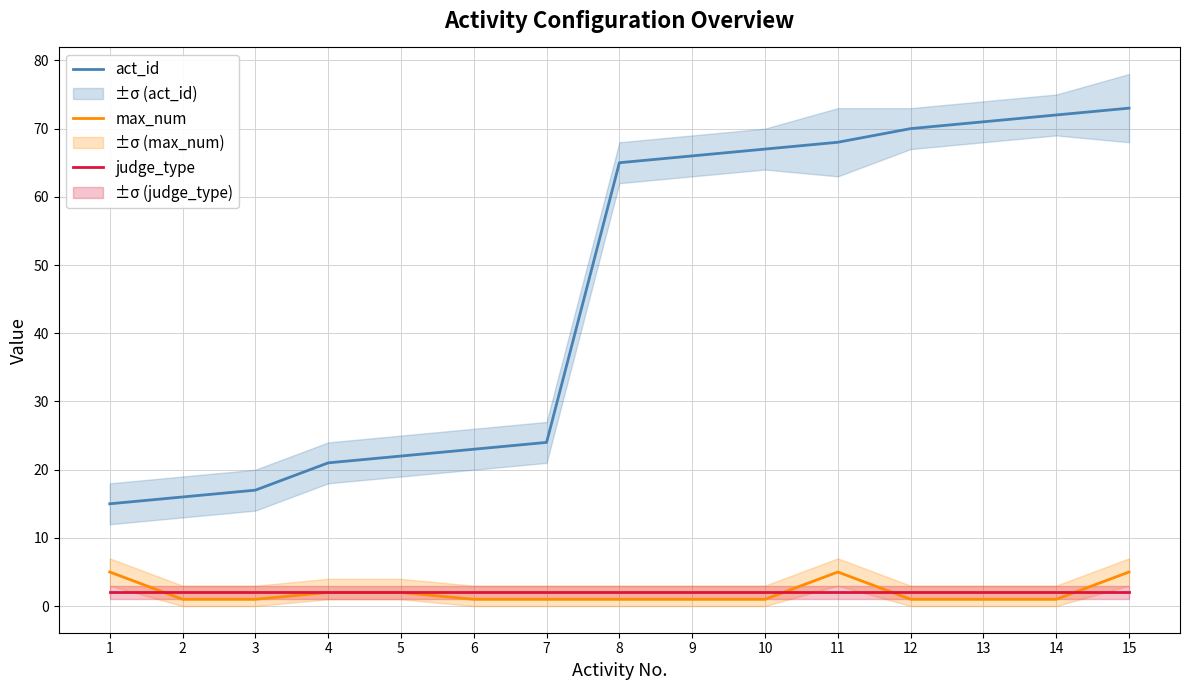

Which series changed the most between 9 and 11?

max_num